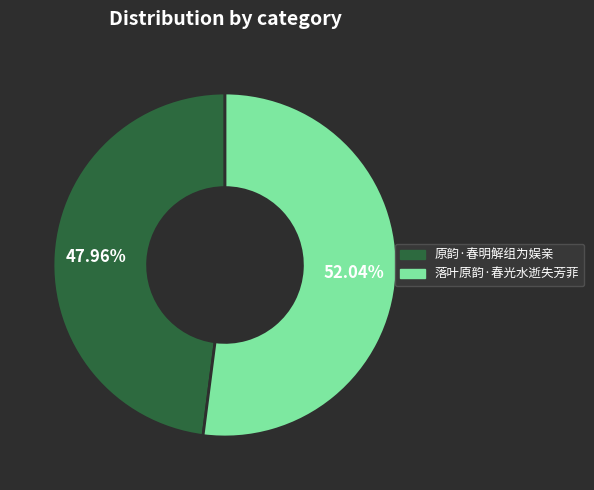

What percentage is the 原韵·春明解组为娱亲 slice, to the nearest percent?

48%